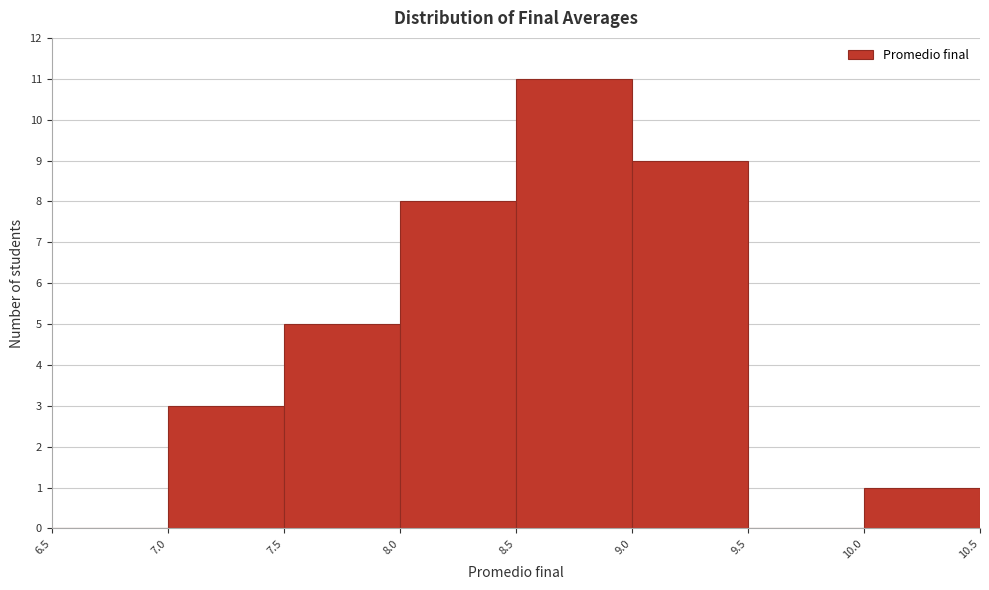

Reading left to right, list every bar in this chart as the range it spans on the x-axis followed by its height. The values are not printed on the chart, so give them approximately, as read against the axis.

6.5 to 7.0: 0
7.0 to 7.5: 3
7.5 to 8.0: 5
8.0 to 8.5: 8
8.5 to 9.0: 11
9.0 to 9.5: 9
9.5 to 10.0: 0
10.0 to 10.5: 1